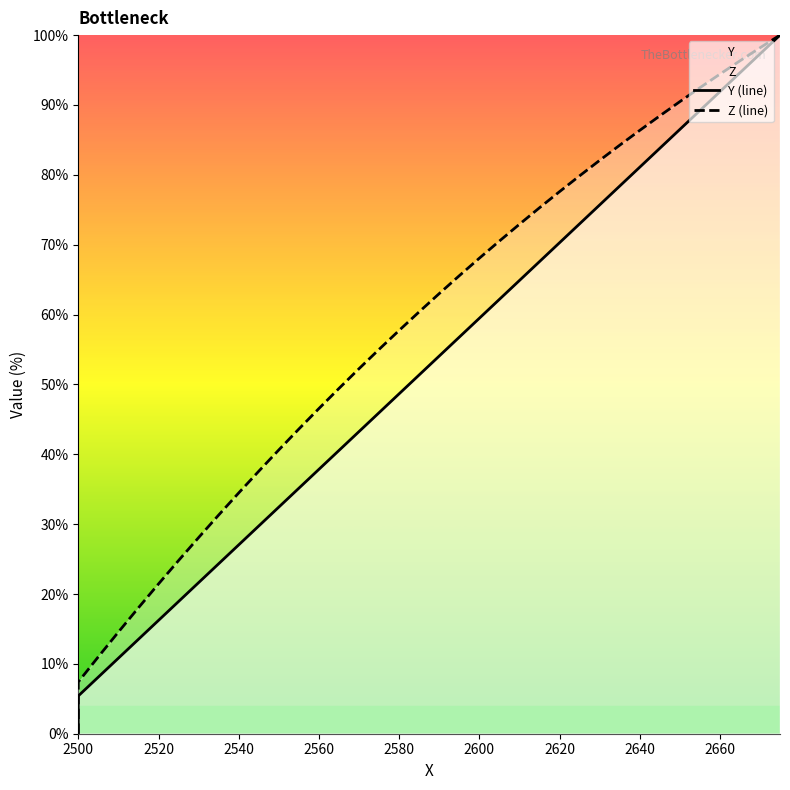

What is the average value of the Y (line) series?

50.0